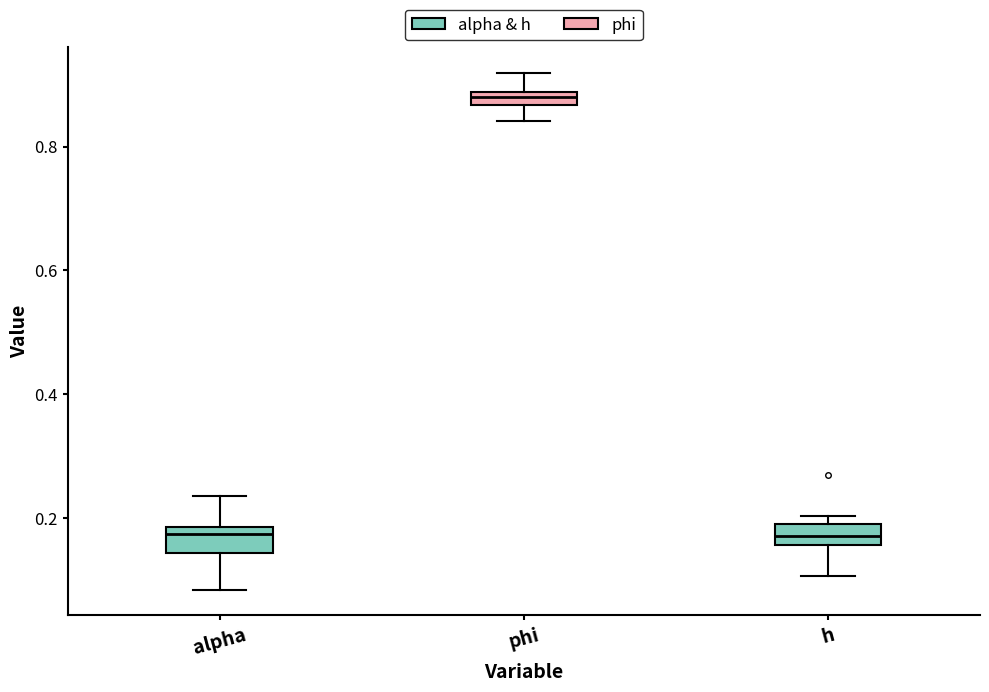

Where does the lower whisker of the box for phi end on the y-axis? The values are not printed on the chart, so give them approximately, as read against the axis.

0.84